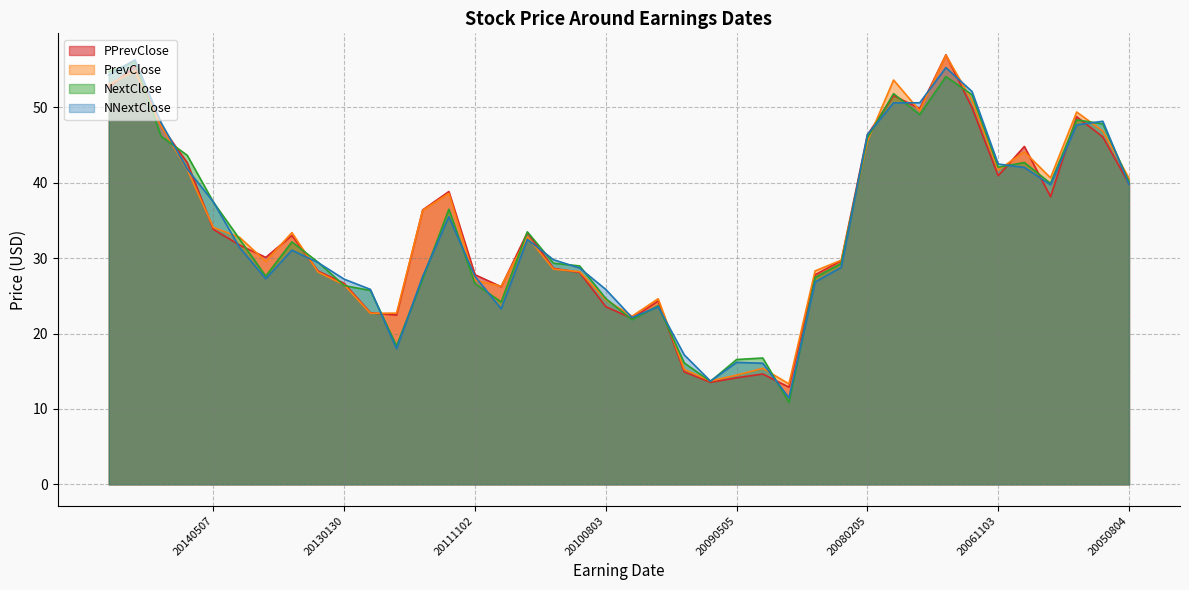

What are all the series names shown in the legend?

PPrevClose, PrevClose, NextClose, NNextClose